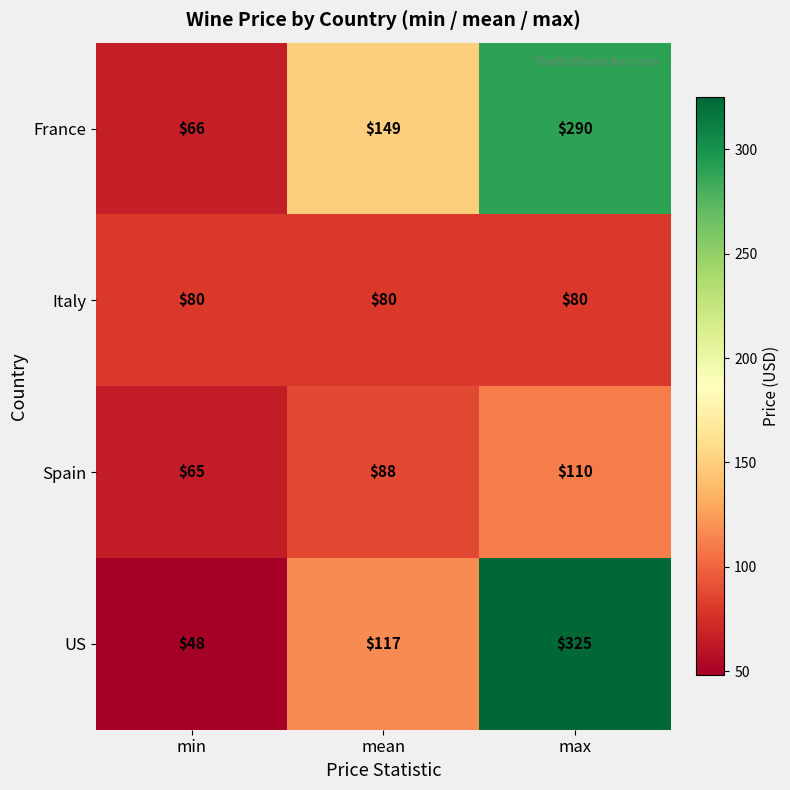

Which series has the largest total across all categories?

France